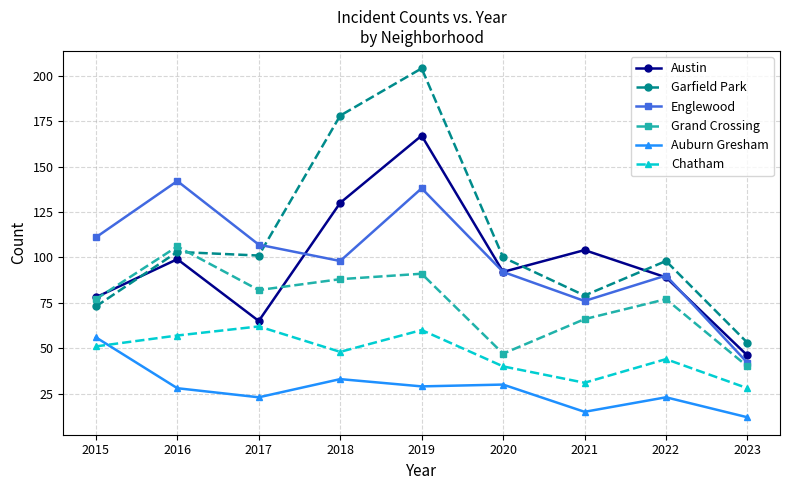

At which category is the sum across all series the highest?

2019